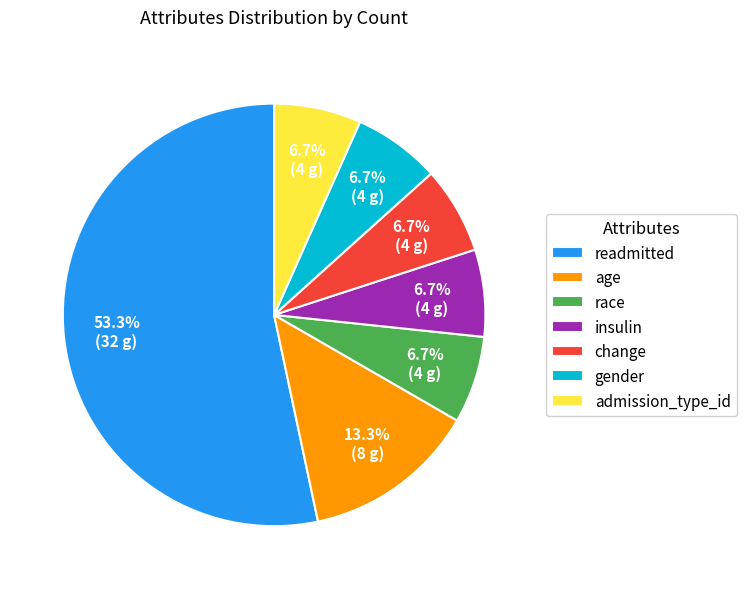

How many segments does this pie chart have?

7